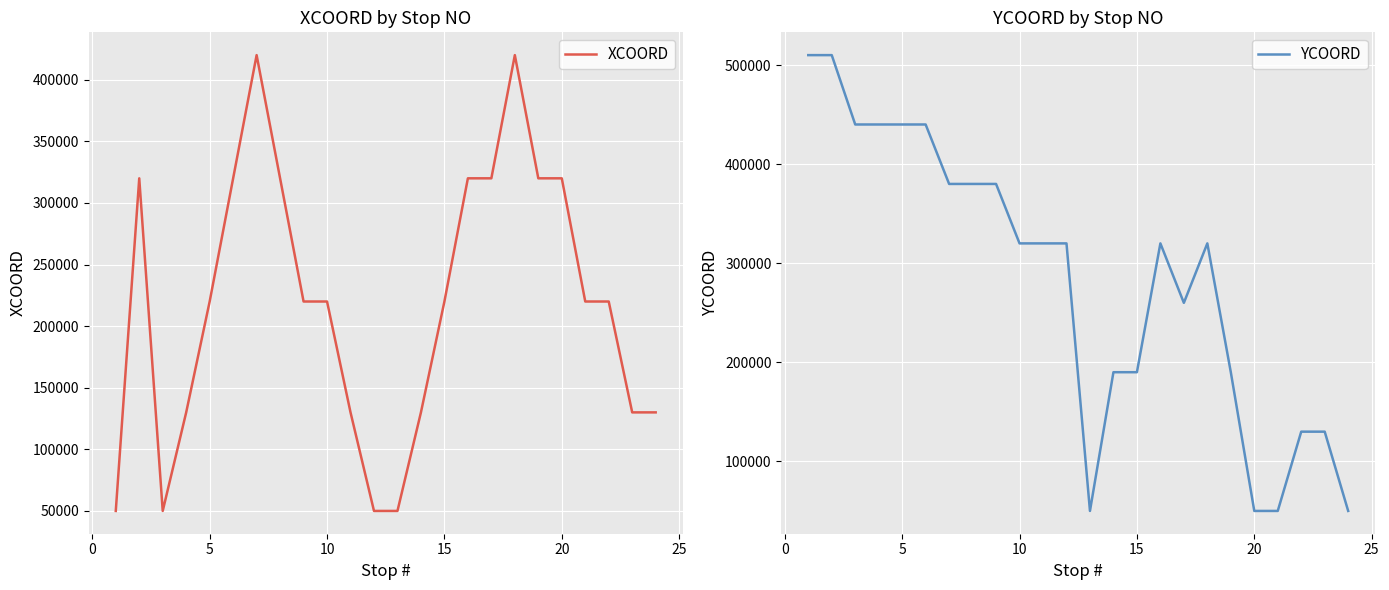

How many times do YCOORD and XCOORD cross each other?

3